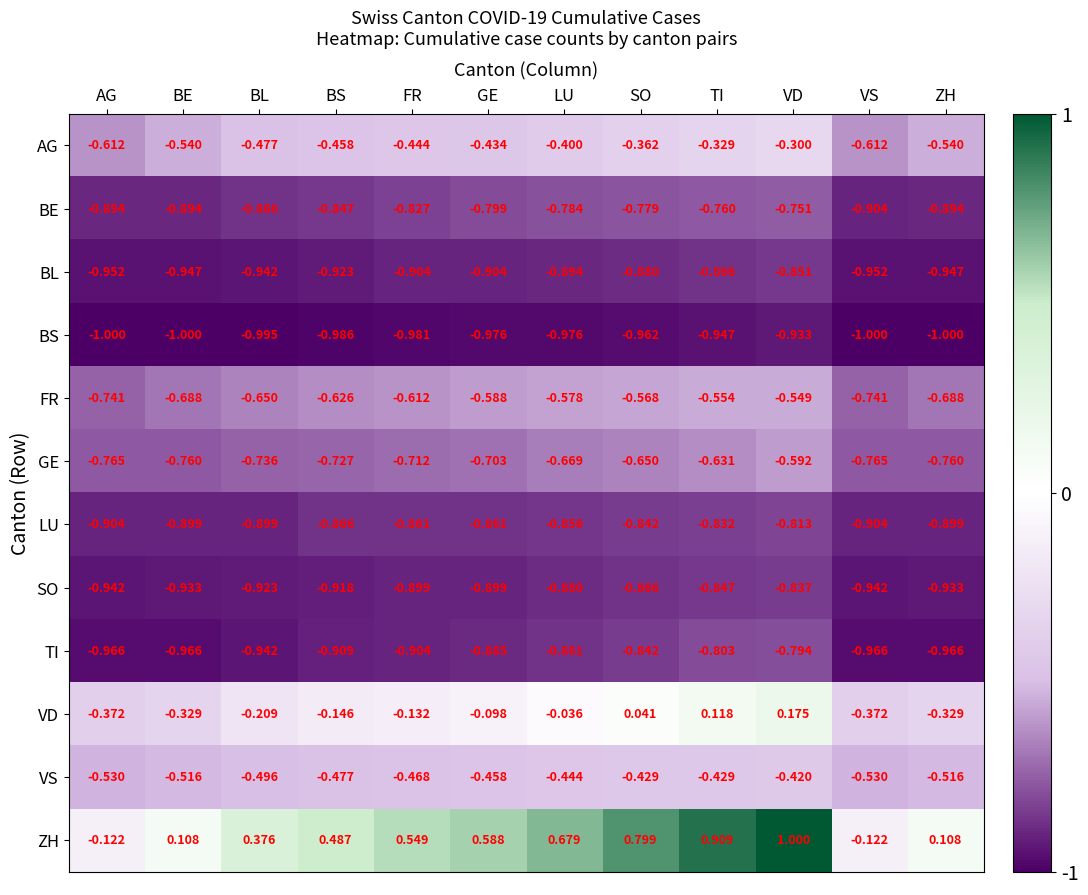

Which series has the largest range (max minus min)?

ZH